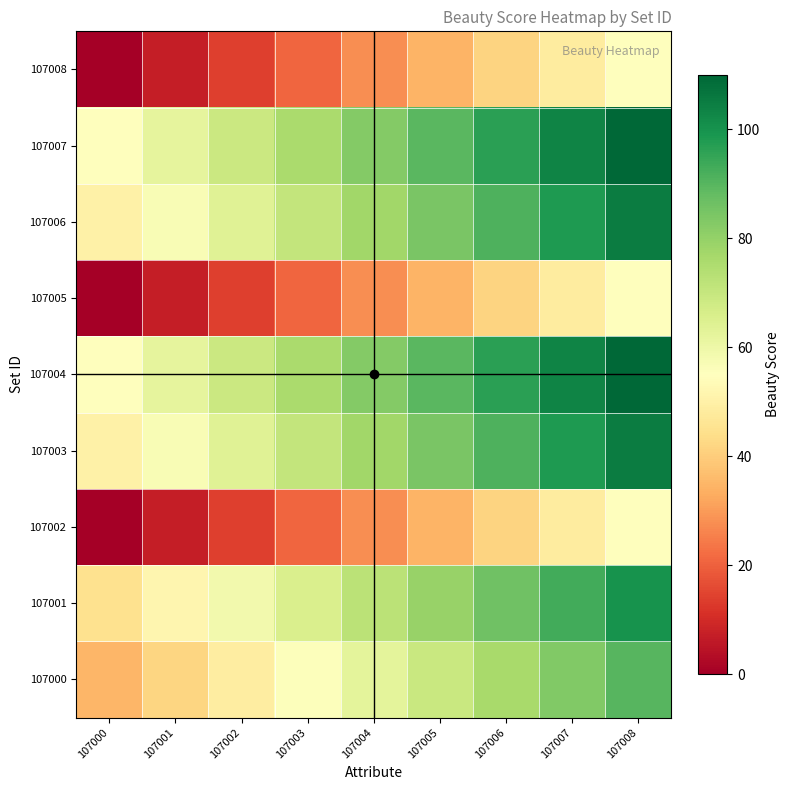

What is the total value across all series at 107002?

413.8